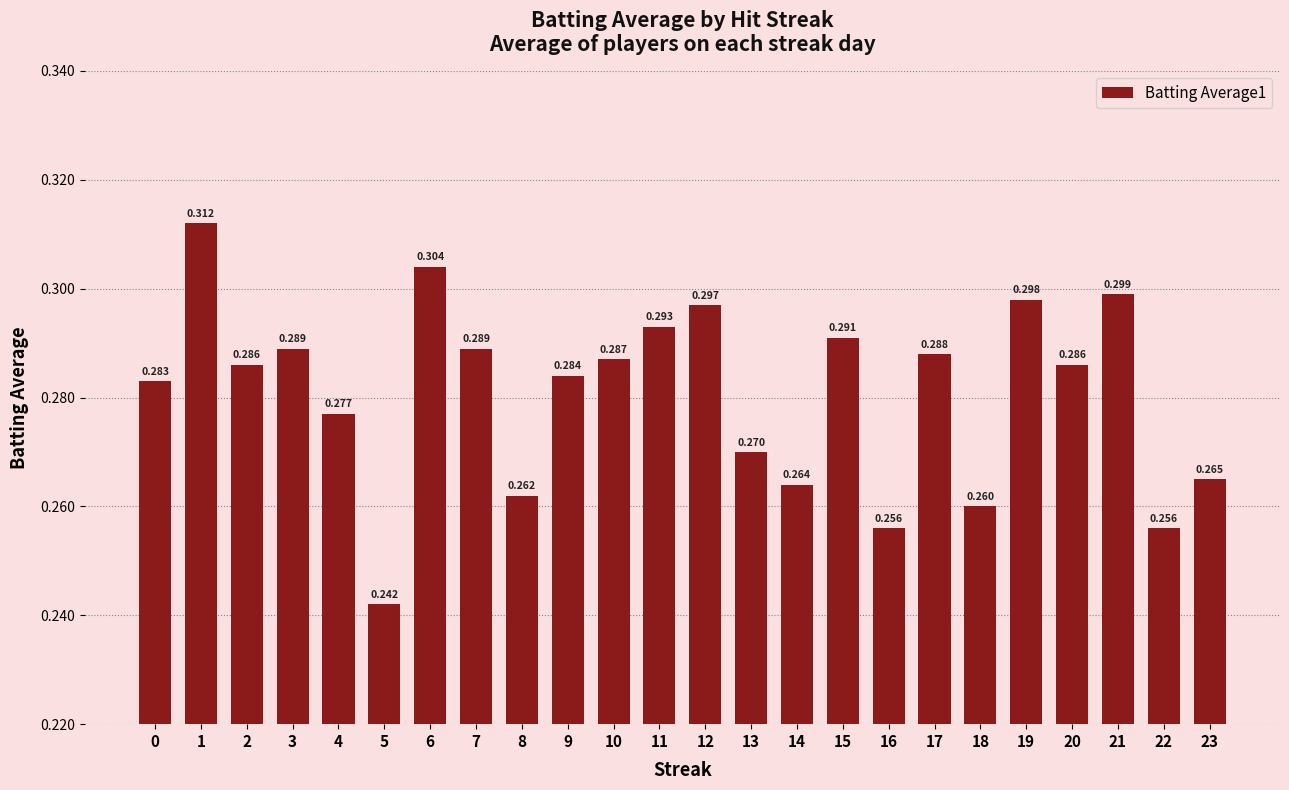

Count the number of categories in the chart.

24